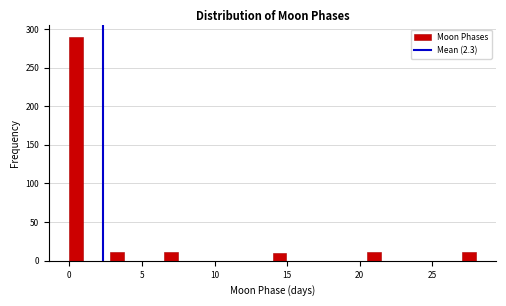

Around what value on the x-axis is the tallest bar? Give the approximate position of its centre, as read against the axis.

0.5